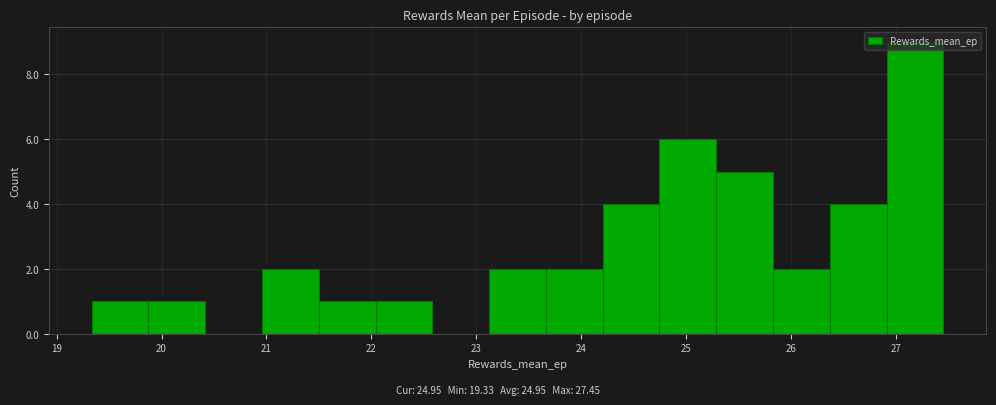

Reading left to right, transcribe this chart: for each bar, give the range it covers on the x-axis and its height. Neither the bar edges nor the heights are printed on the chart, so give them approximately, as read against the axes.

19.3 to 19.9: 1
19.9 to 20.4: 1
20.4 to 21.0: 0
21.0 to 21.5: 2
21.5 to 22.0: 1
22.0 to 22.6: 1
22.6 to 23.1: 0
23.1 to 23.7: 2
23.7 to 24.2: 2
24.2 to 24.7: 4
24.7 to 25.3: 6
25.3 to 25.8: 5
25.8 to 26.4: 2
26.4 to 26.9: 4
26.9 to 27.5: 9